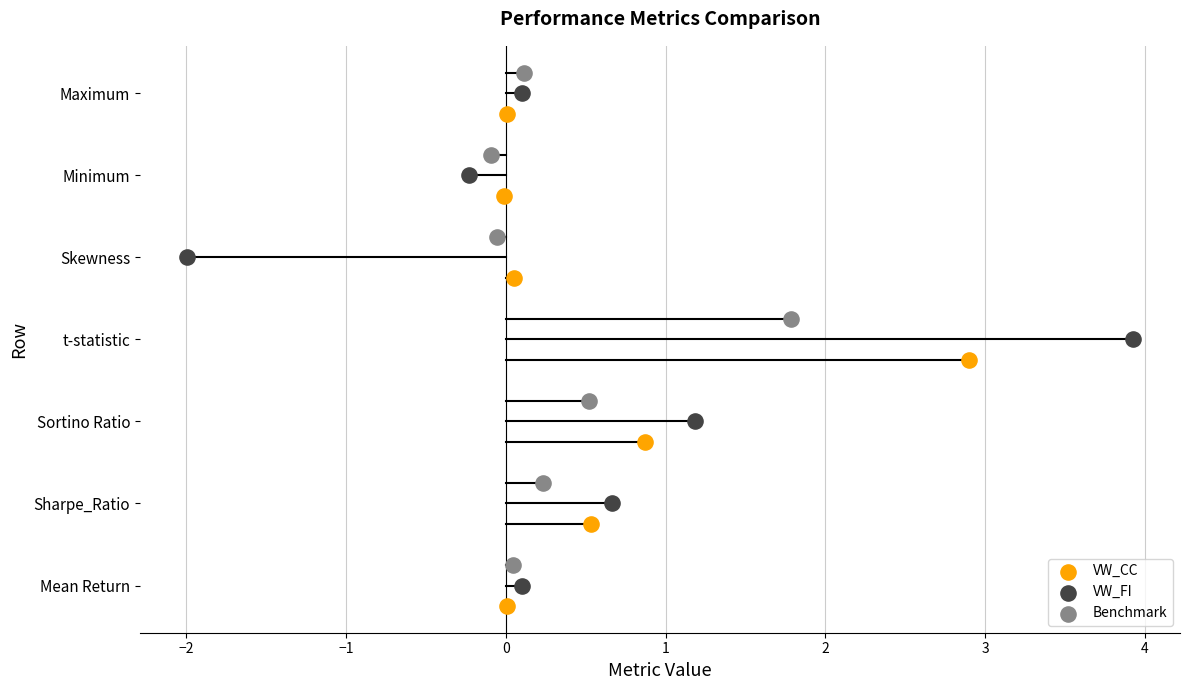

What are all the series names shown in the legend?

VW_CC, VW_FI, Benchmark